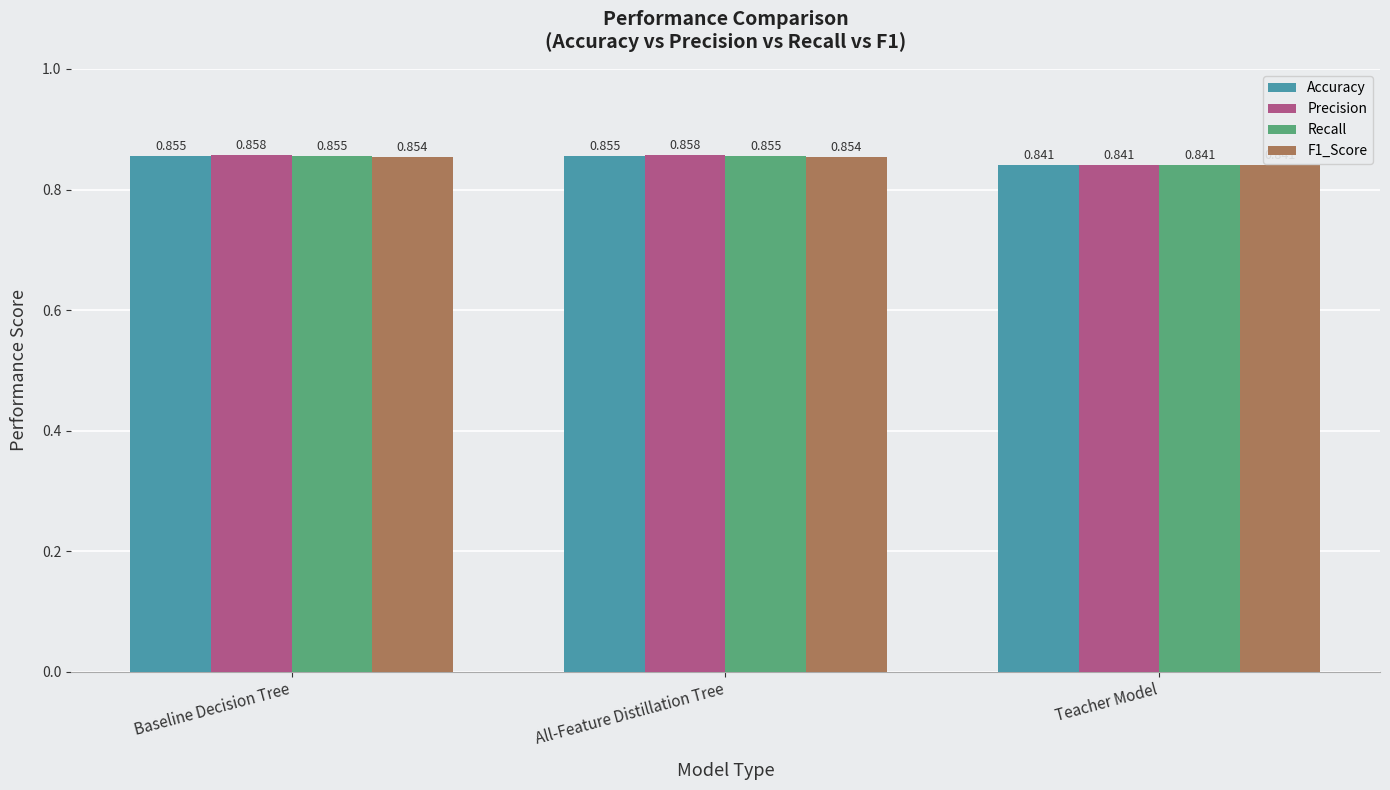

Which series has the largest total across all categories?

Precision